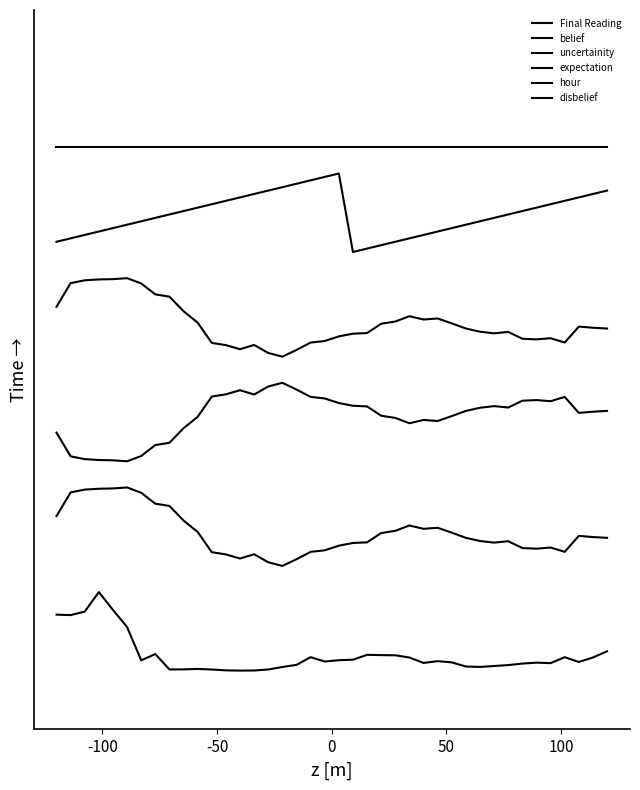

Does the chart display data point markers on the line(s)?

No